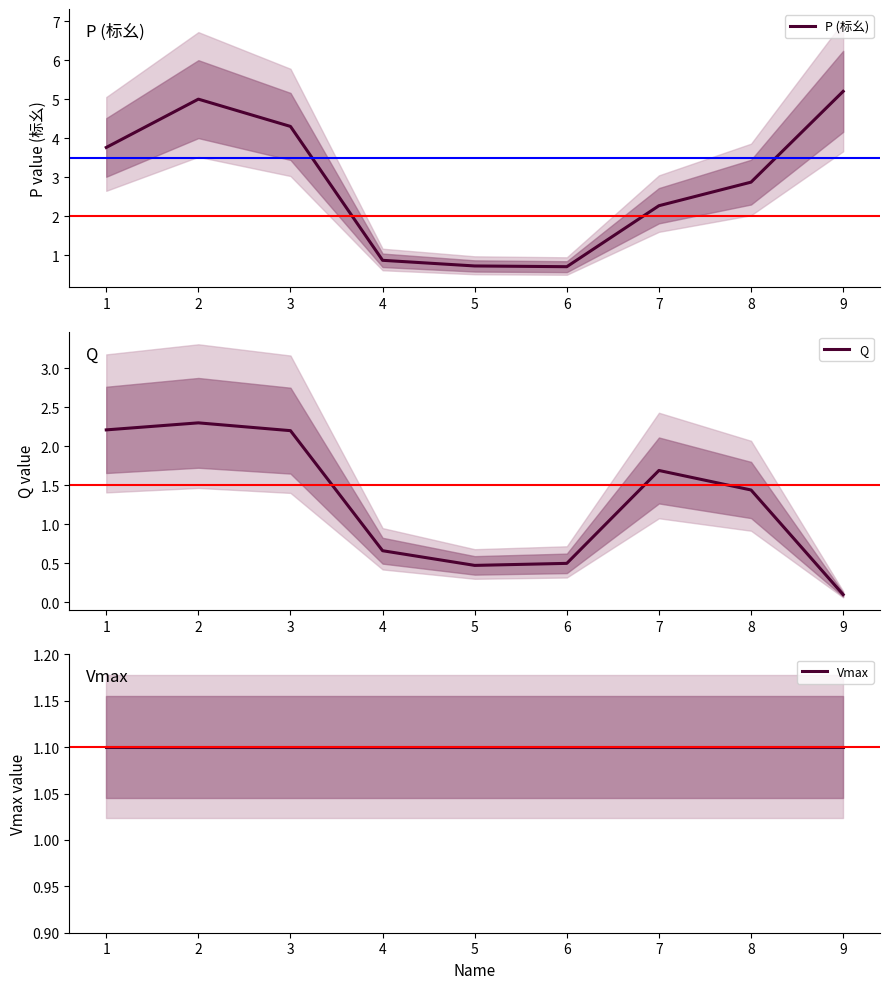

Is it true that Q equals 0.1 at 9?

True